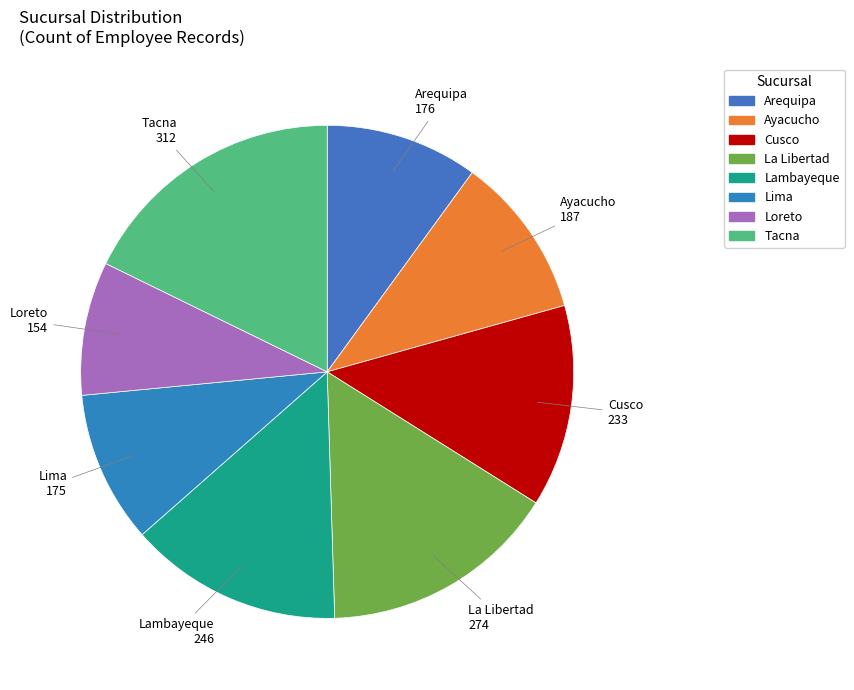

True or false: Loreto accounts for 1% of the total.

False